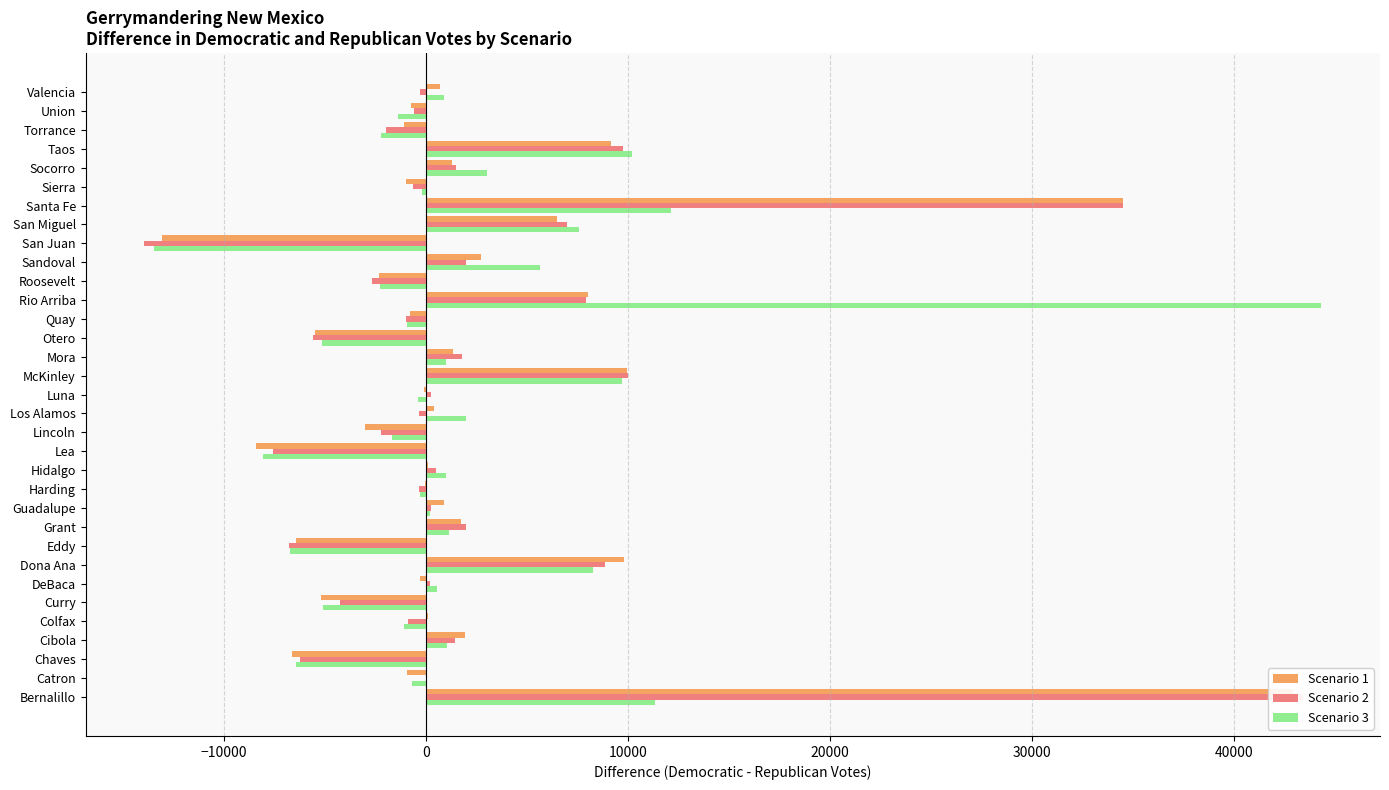

At Socorro, list the series in order from largest to smallest.

Scenario 3, Scenario 2, Scenario 1